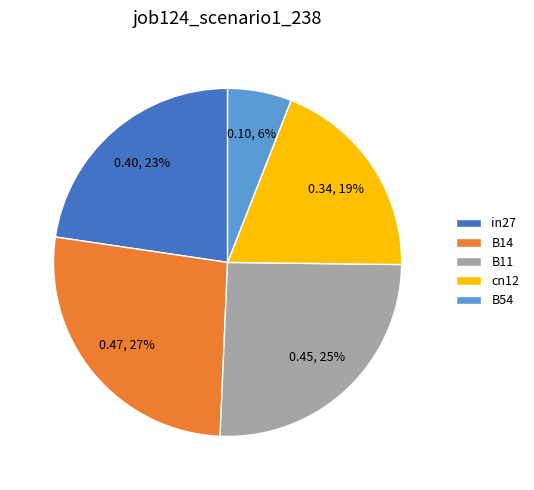

Which category has the biggest portion of the pie?

B14